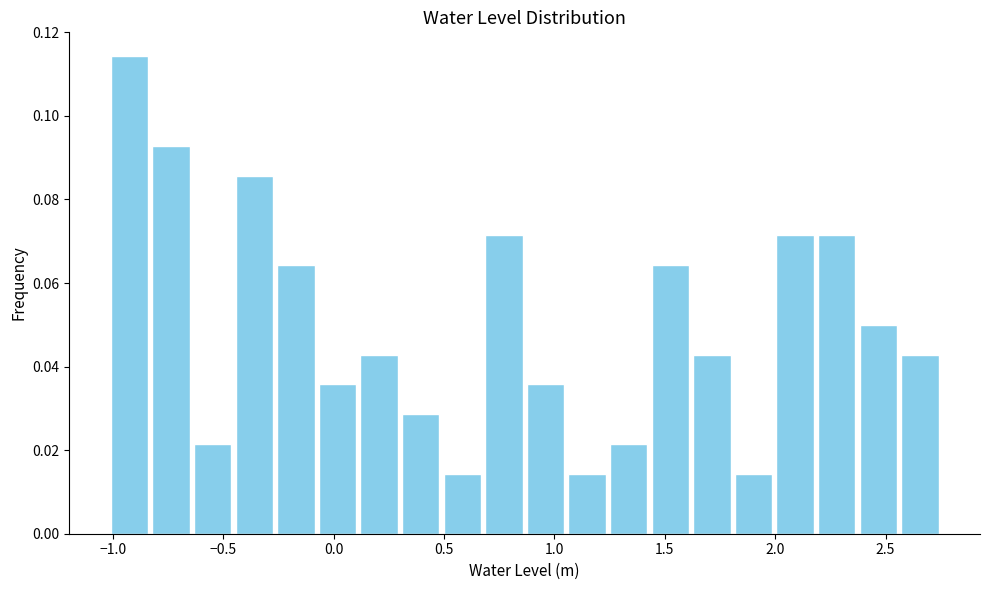

Around what value on the x-axis is the tallest bar? Give the approximate position of its centre, as read against the axis.

-0.95